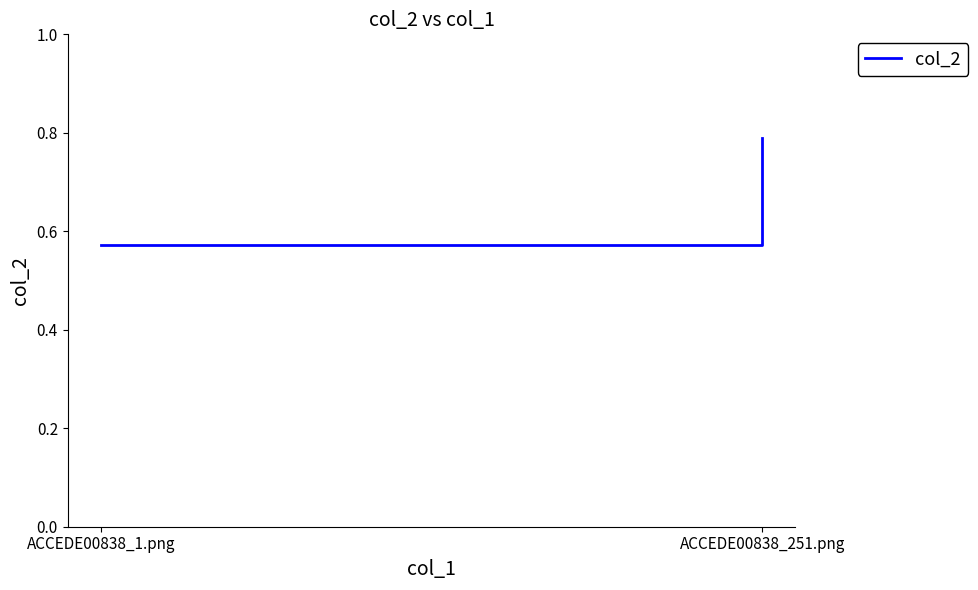

Count the values in the range 0 to 1.

2